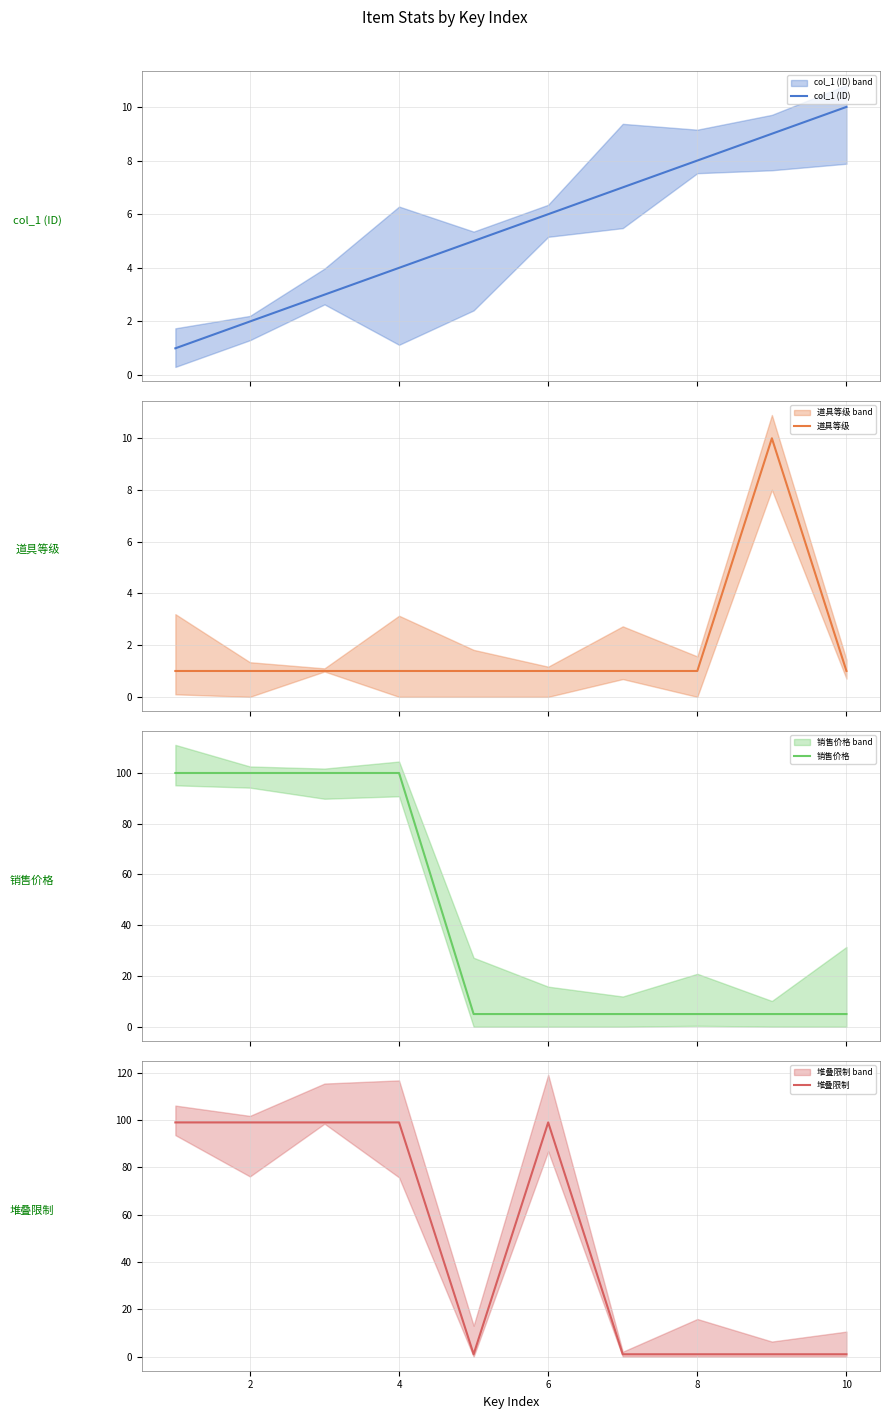

True or false: col_1 (ID) and 销售价格 cross at least once.

False